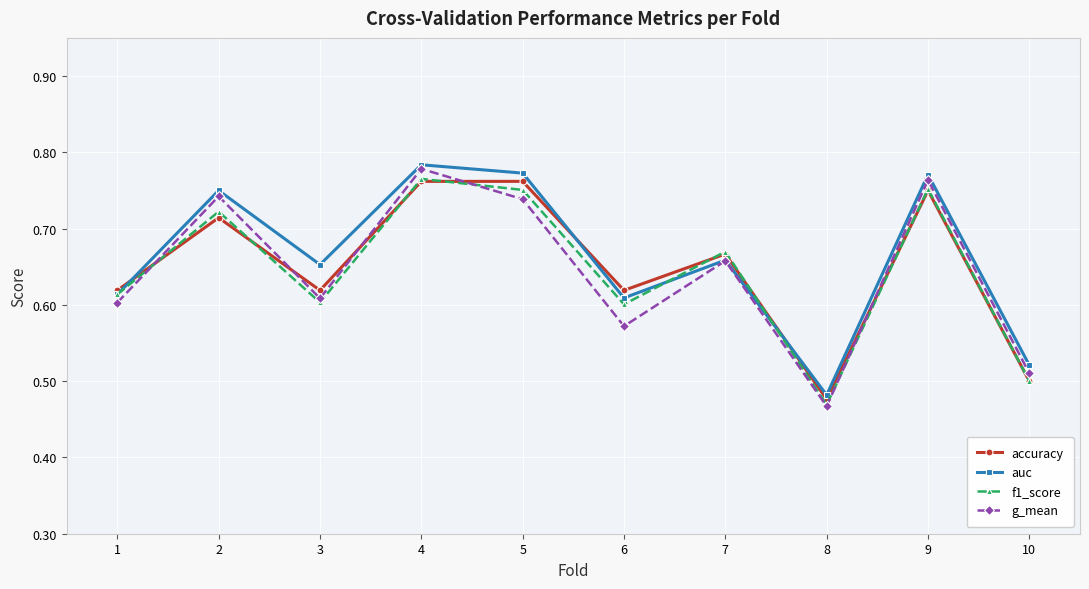

Which category has the lowest value across all series?

8